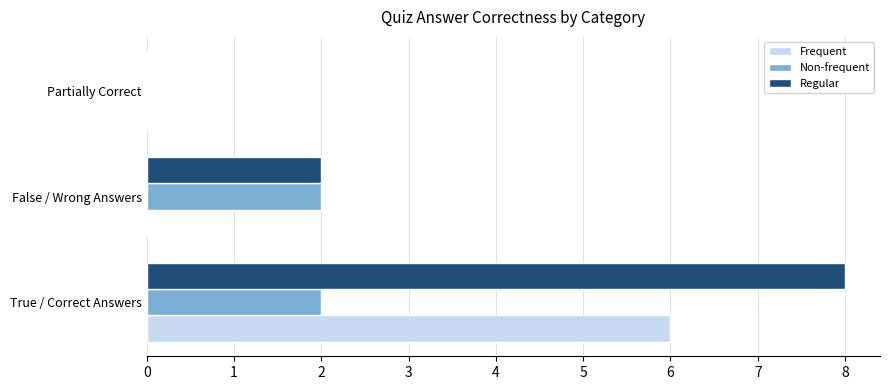

How many distinct data groups are displayed?

3